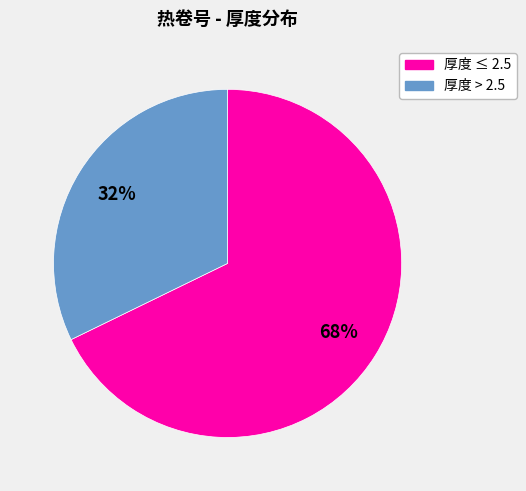

To the nearest percent, what is the difference between the largest and smallest slice percentages?

36%